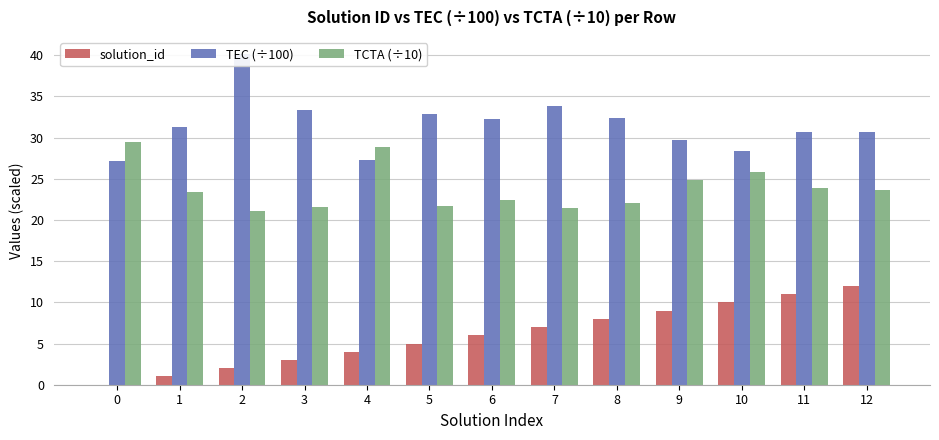

Reading left to right, transcribe all the data shown in this chart.

solution_id: 0=0.0	1=1.0	2=2.0	3=3.0	4=4.0	5=5.0	6=6.0	7=7.0	8=8.0	9=9.0	10=10.0	11=11.0	12=12.0
TEC (÷100): 0=27.2	1=31.3	2=40.2	3=33.3	4=27.3	5=32.8	6=32.3	7=33.8	8=32.4	9=29.8	10=28.3	11=30.7	12=30.7
TCTA (÷10): 0=29.4	1=23.4	2=21.1	3=21.6	4=28.9	5=21.7	6=22.4	7=21.5	8=22.1	9=24.8	10=25.8	11=23.9	12=23.6